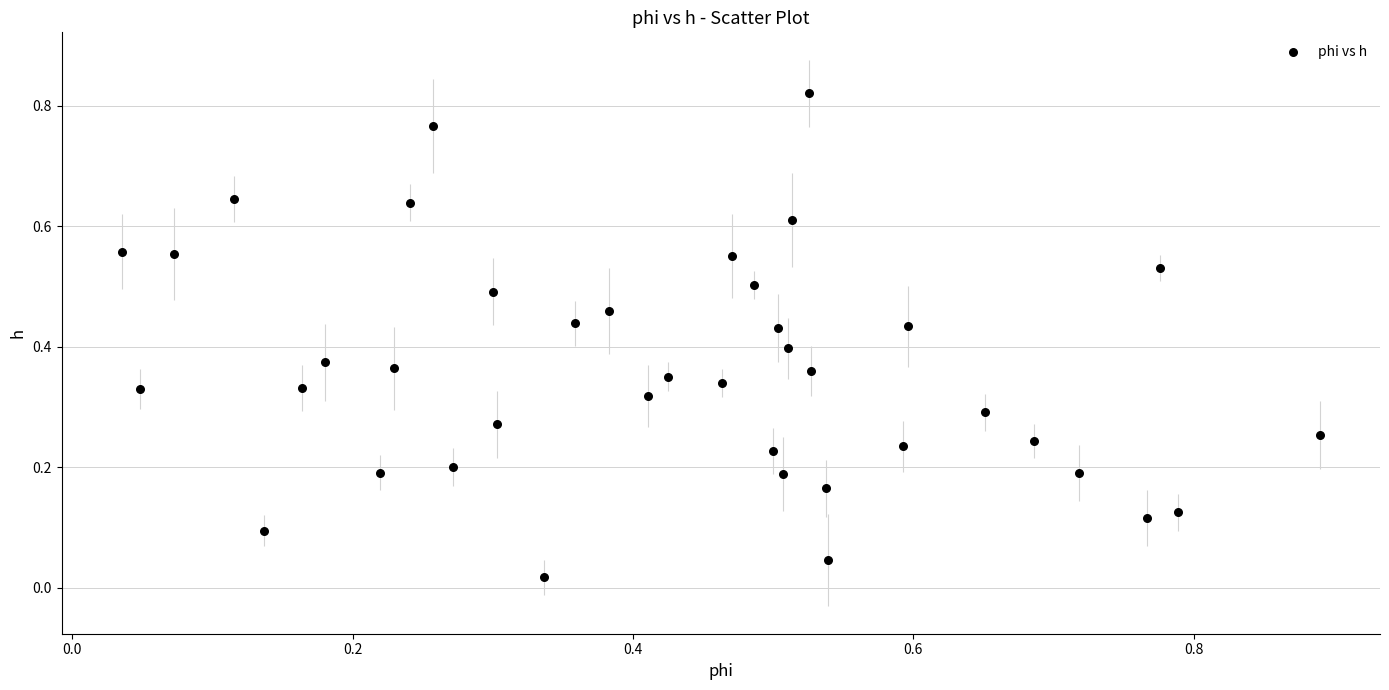

What is the range of X values (max minus min)?

0.9